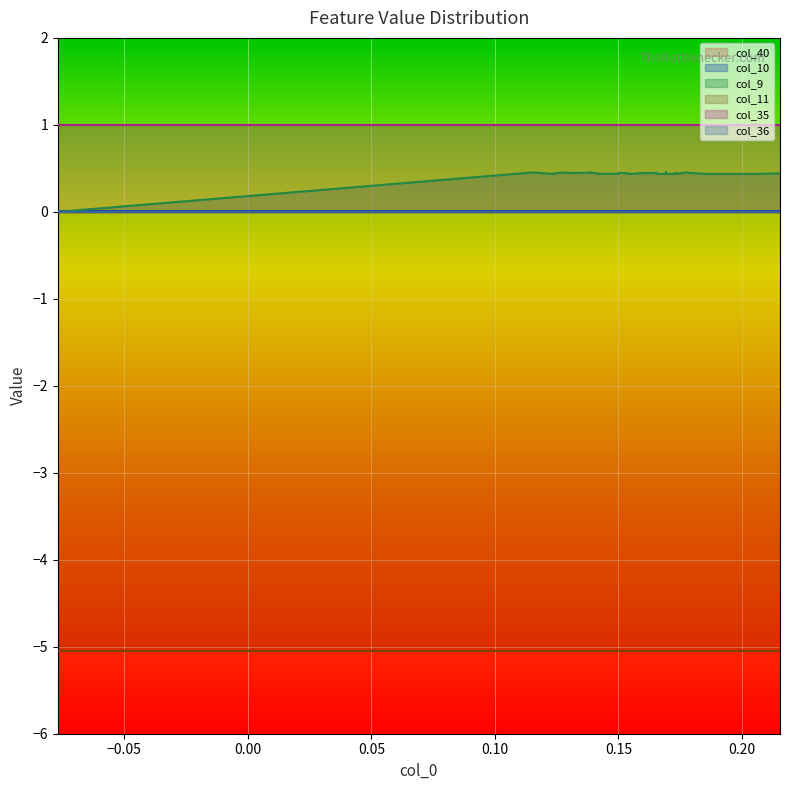

True or false: col_36 and col_35 cross at least once.

False